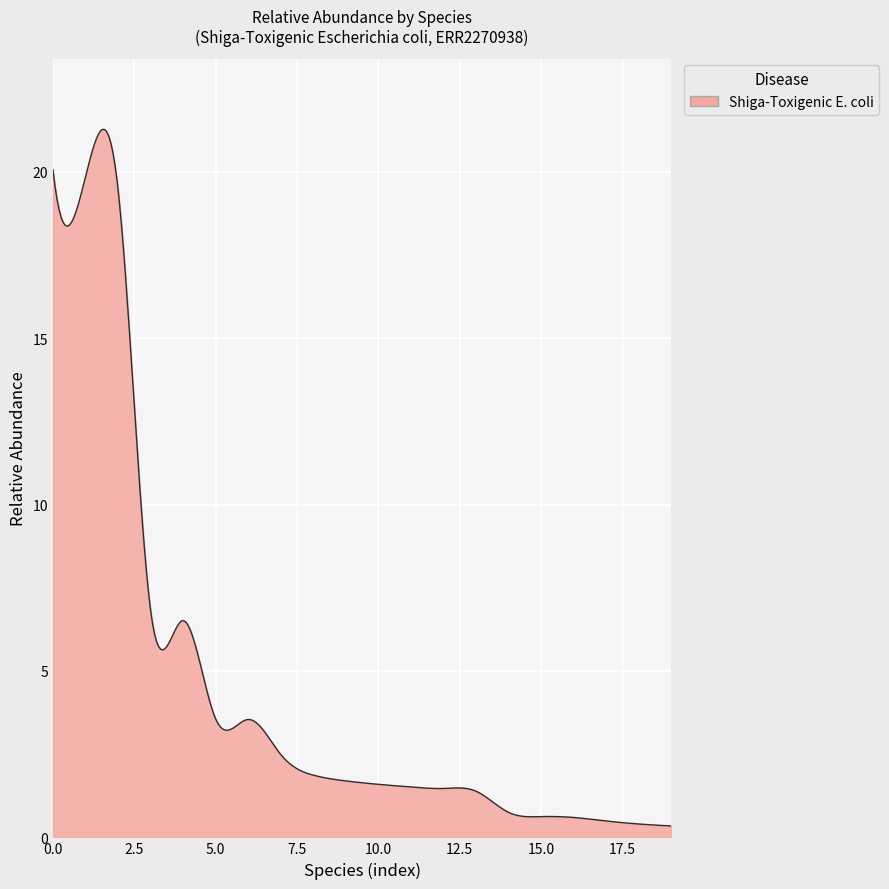

What is the maximum value shown in the chart?

21.3